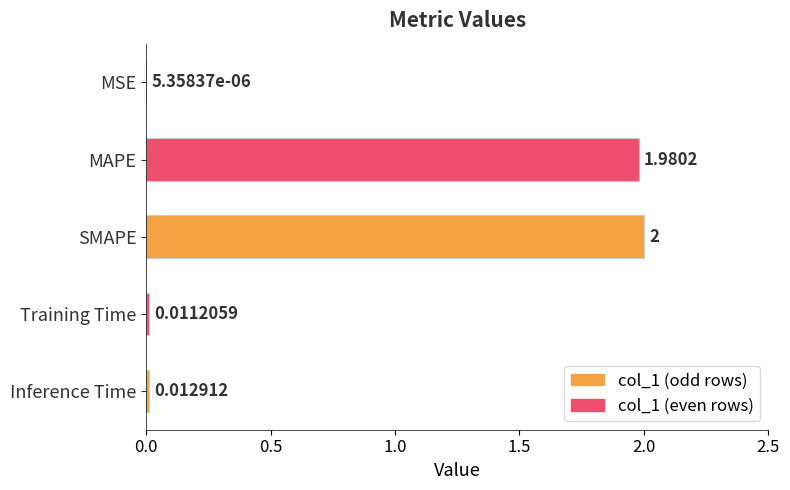

What is the sum of all values?

4.0